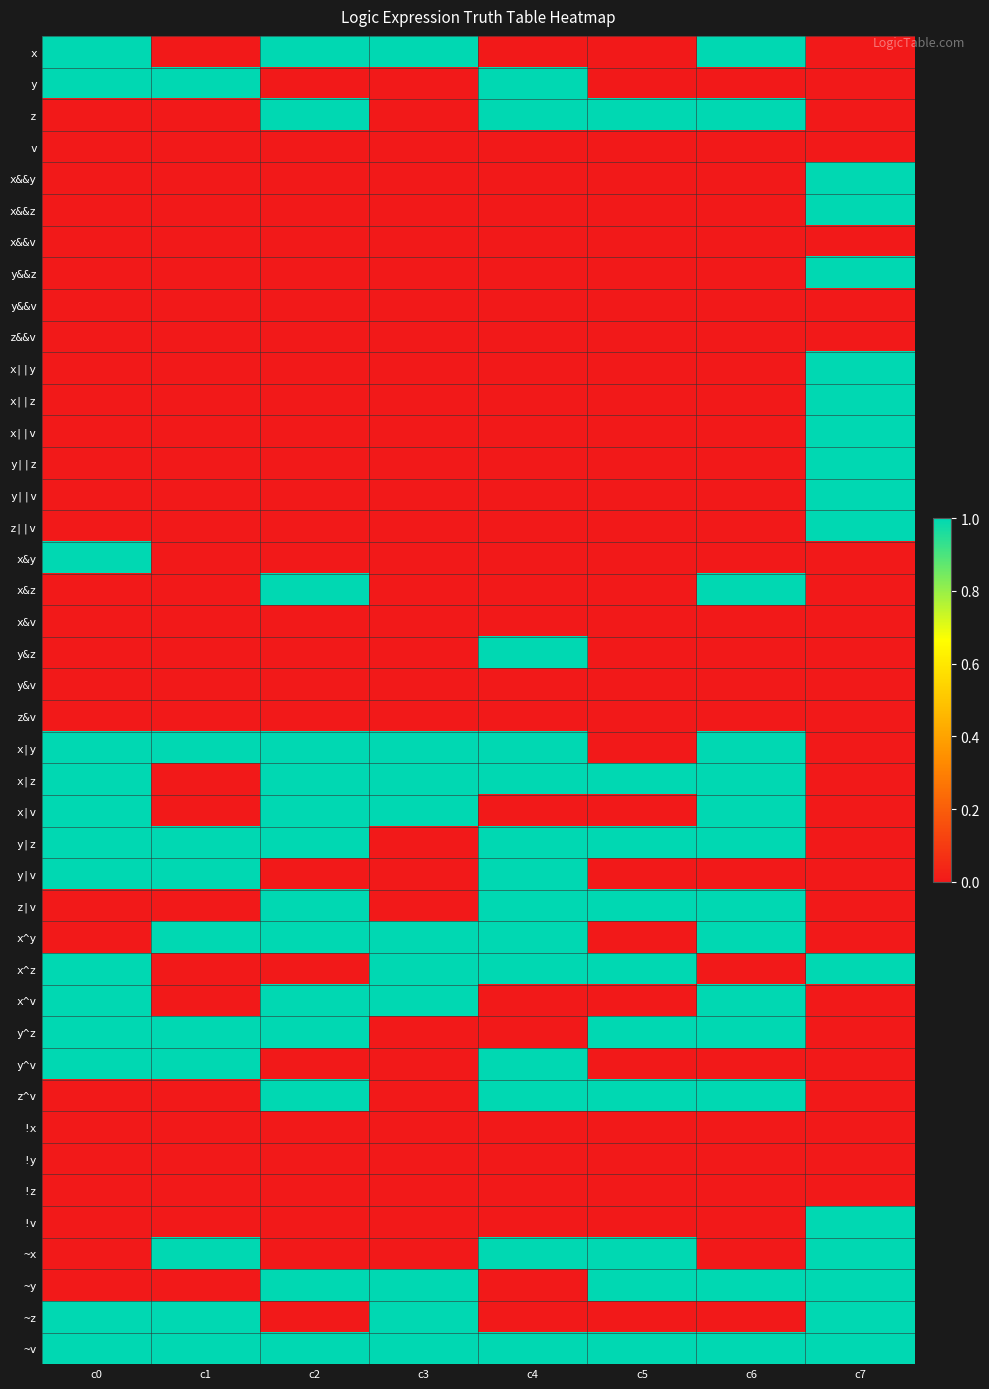

At how many categories does at least one series exceed 0?

8